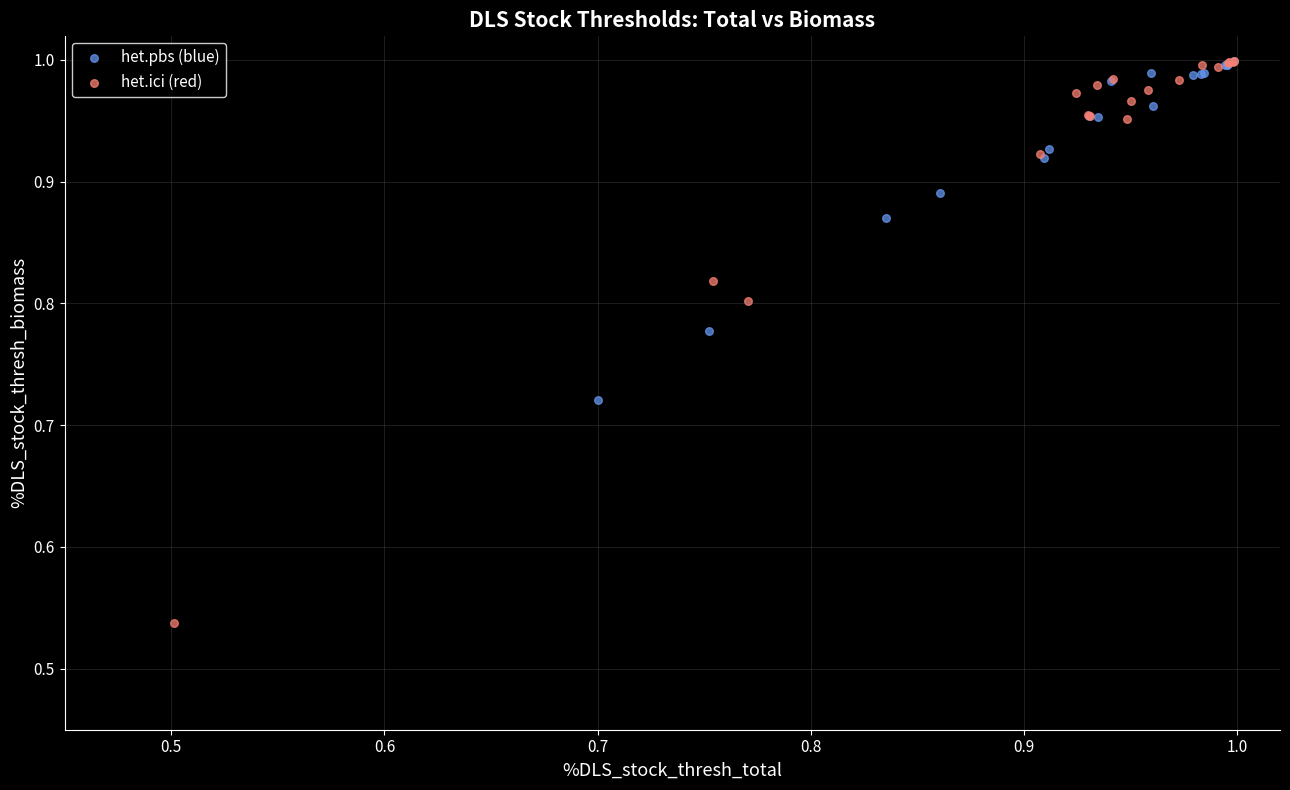

Which series reaches the minimum Y coordinate?

het.ici (red)